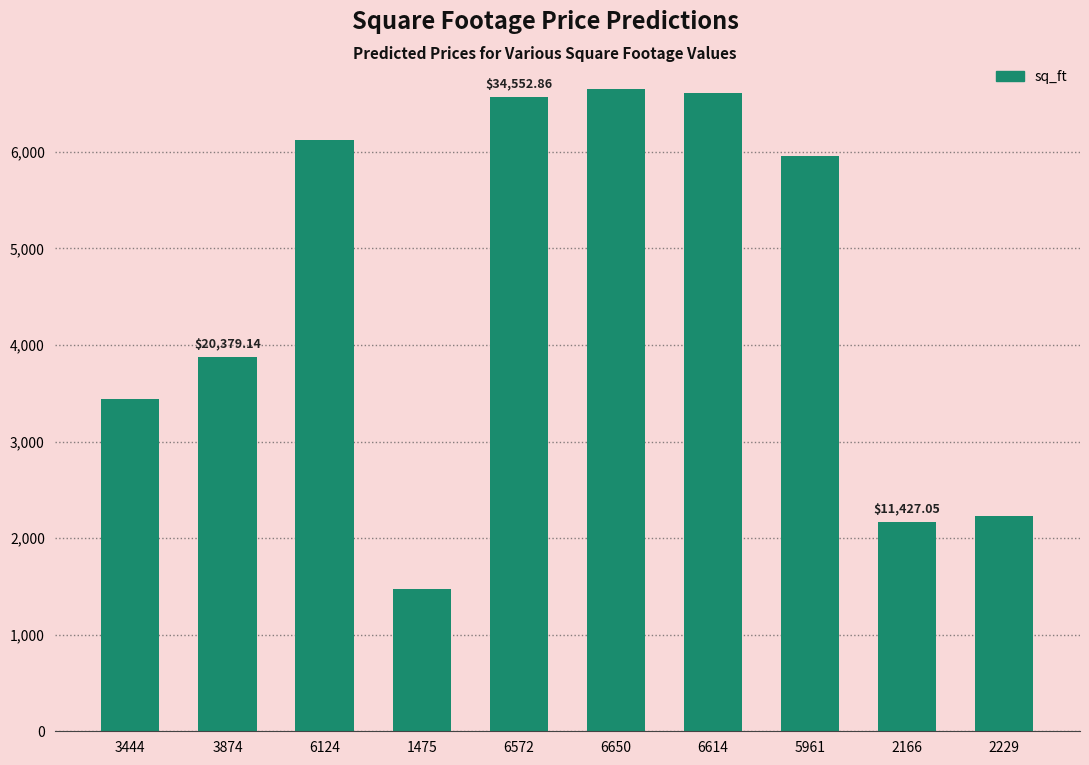

Does the chart contain any negative values?

No